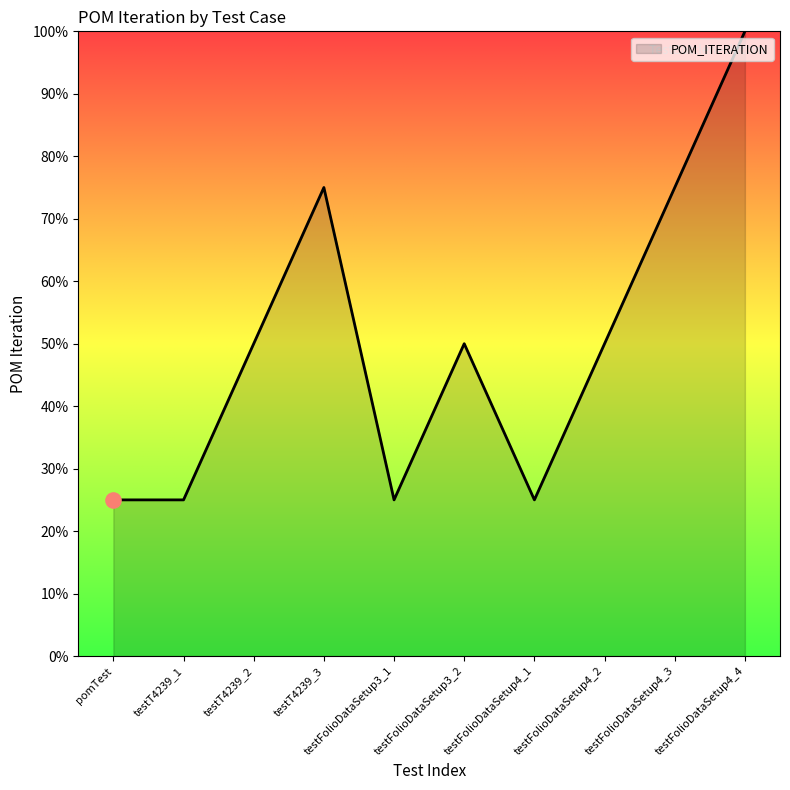

What is the ratio of the value at testFolioDataSetup4_3 to the value at testFolioDataSetup3_2?

1.5